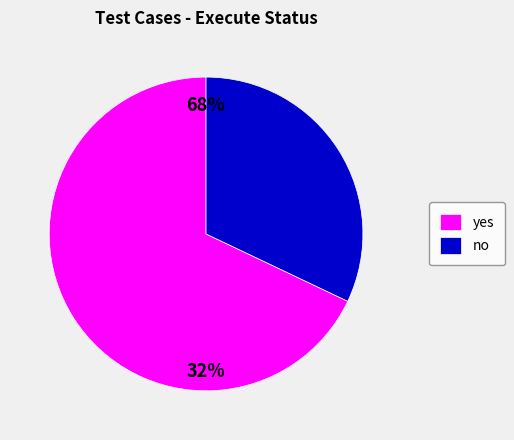

Is it true that yes is 80% of the pie?

False